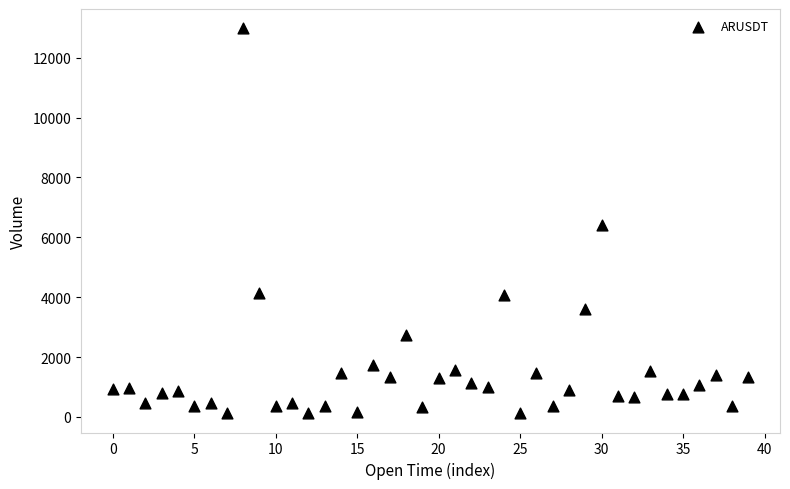

What Y value in the scatter plot is closest to 6552?

6405.3